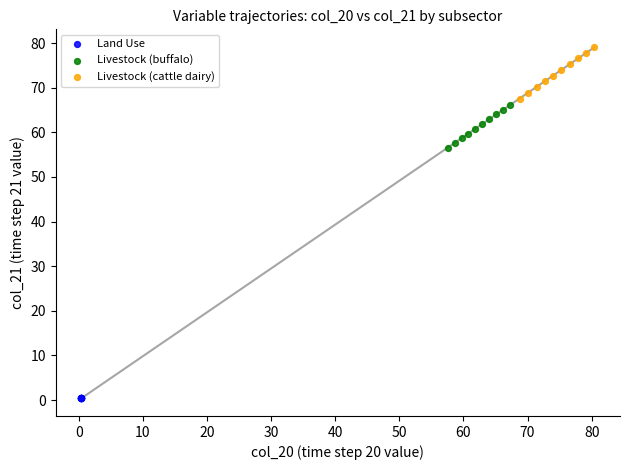

Which series contains the lowest Y value?

Land Use